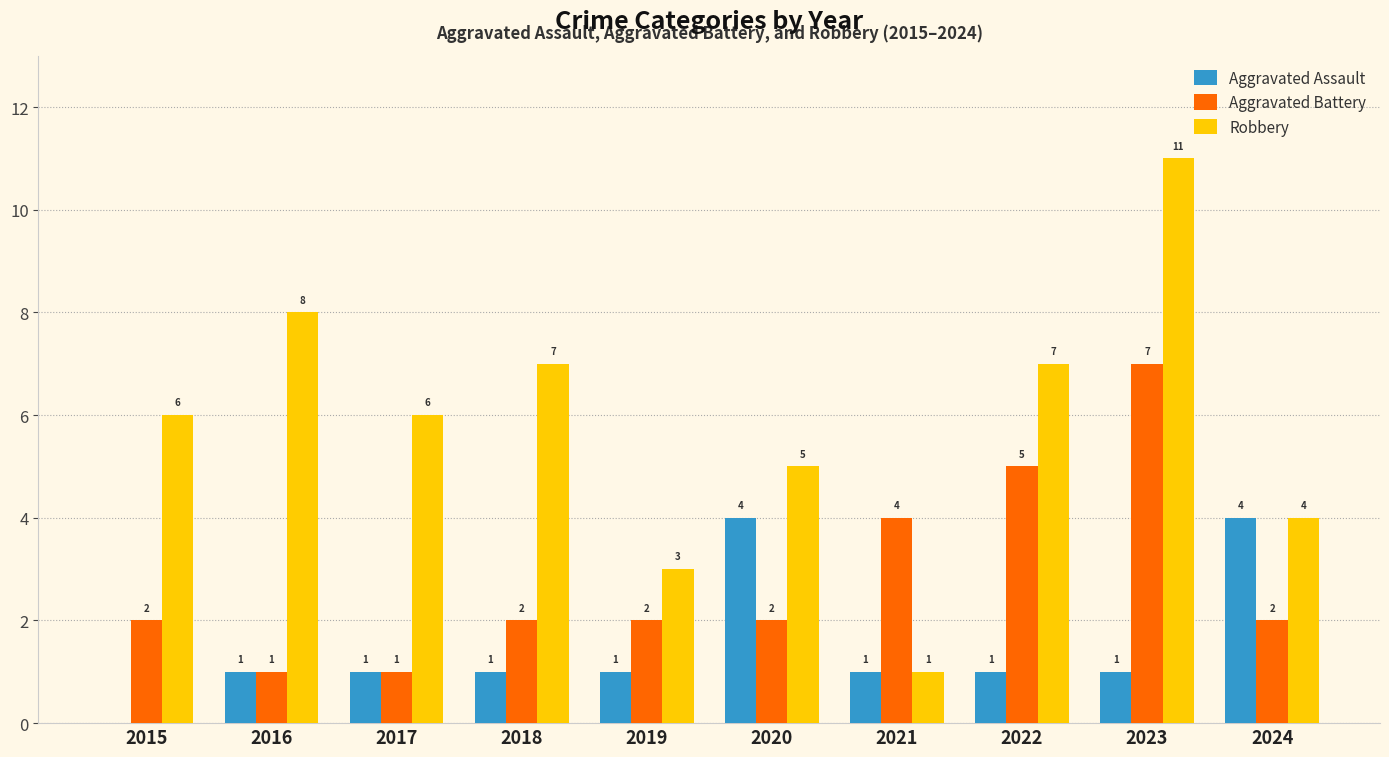

Reading right to left, what are all the values shown in this chart?

Aggravated Assault: 4	1	1	1	4	1	1	1	1	0
Aggravated Battery: 2	7	5	4	2	2	2	1	1	2
Robbery: 4	11	7	1	5	3	7	6	8	6